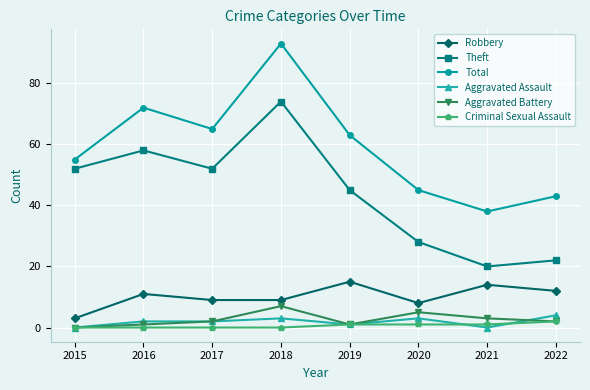

What is the spread (max minus min) of values at 2017?

65